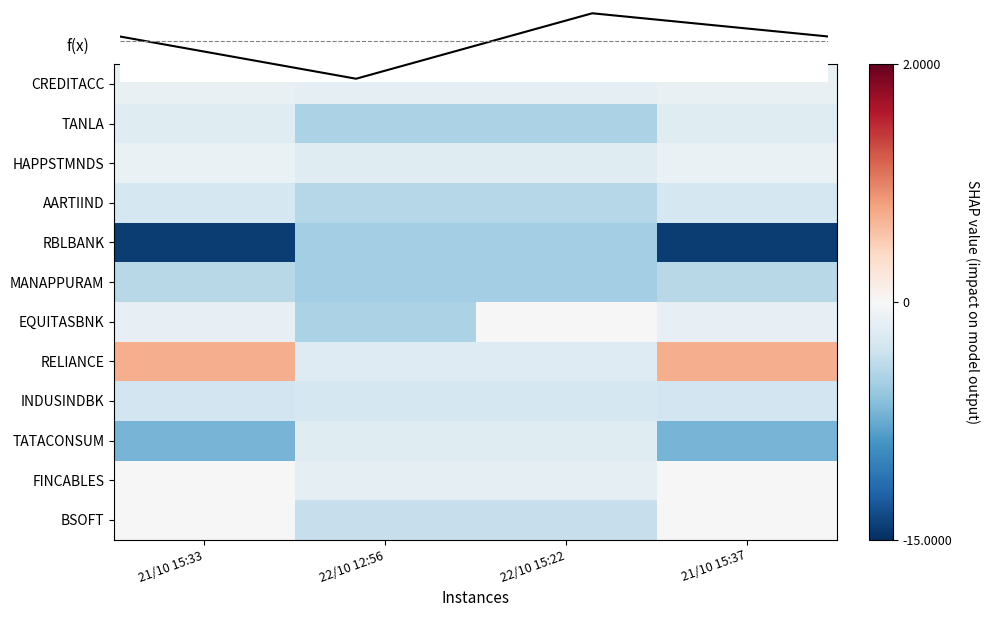

The value of INDUSINDBK at 22/10 15:22 is -2.6. True or false?

True